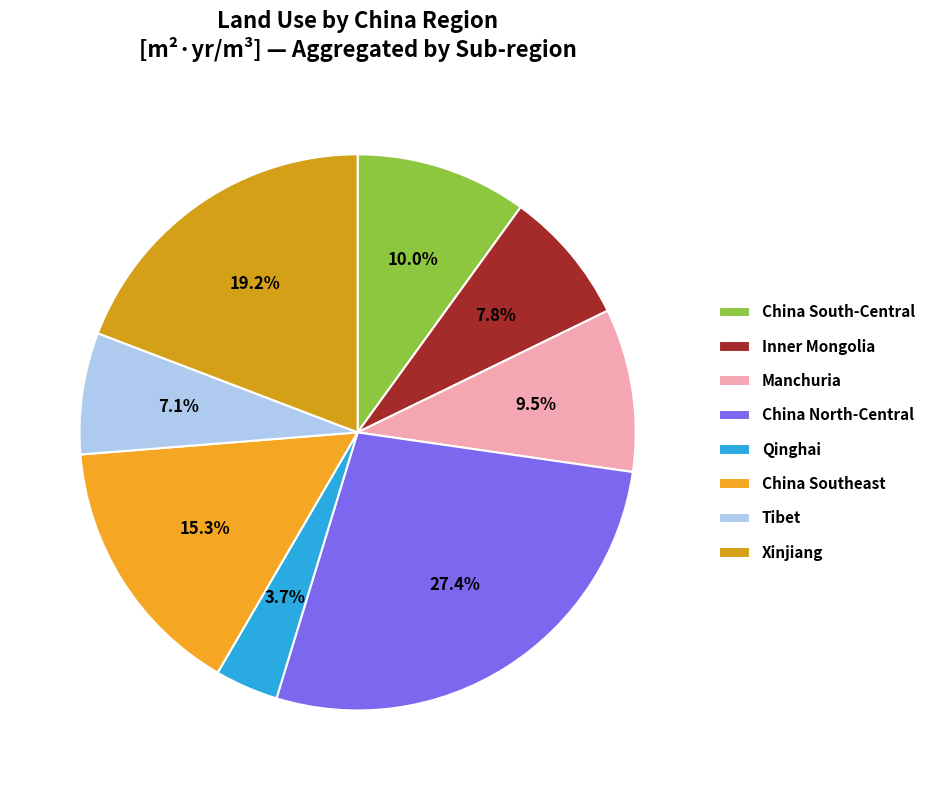

To the nearest percent, what is the difference between the largest and smallest slice percentages?

24%